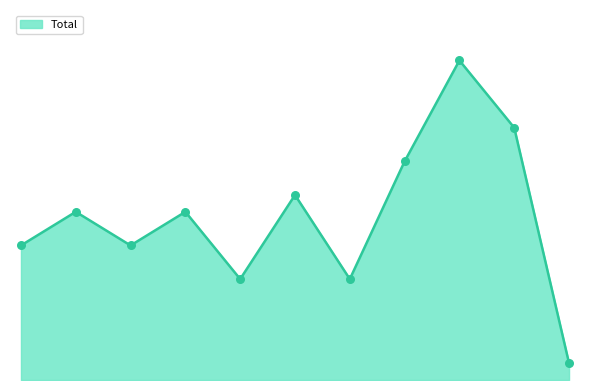

Is this an area chart (filled region under the line)?

Yes